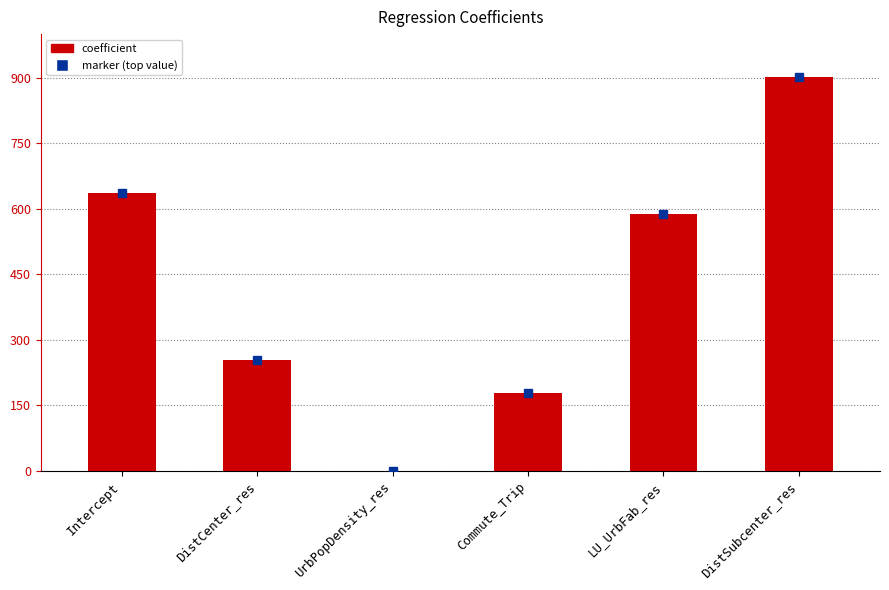

Are the bars horizontal?

No